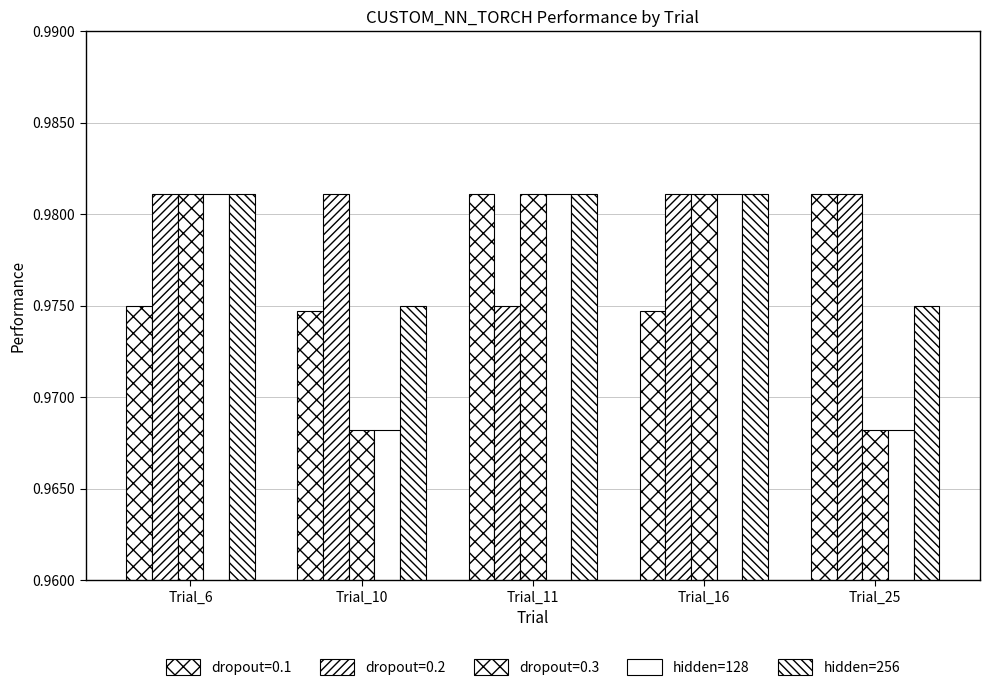

What is the value of the hidden=128 bar at the 5th from the left?

1.0